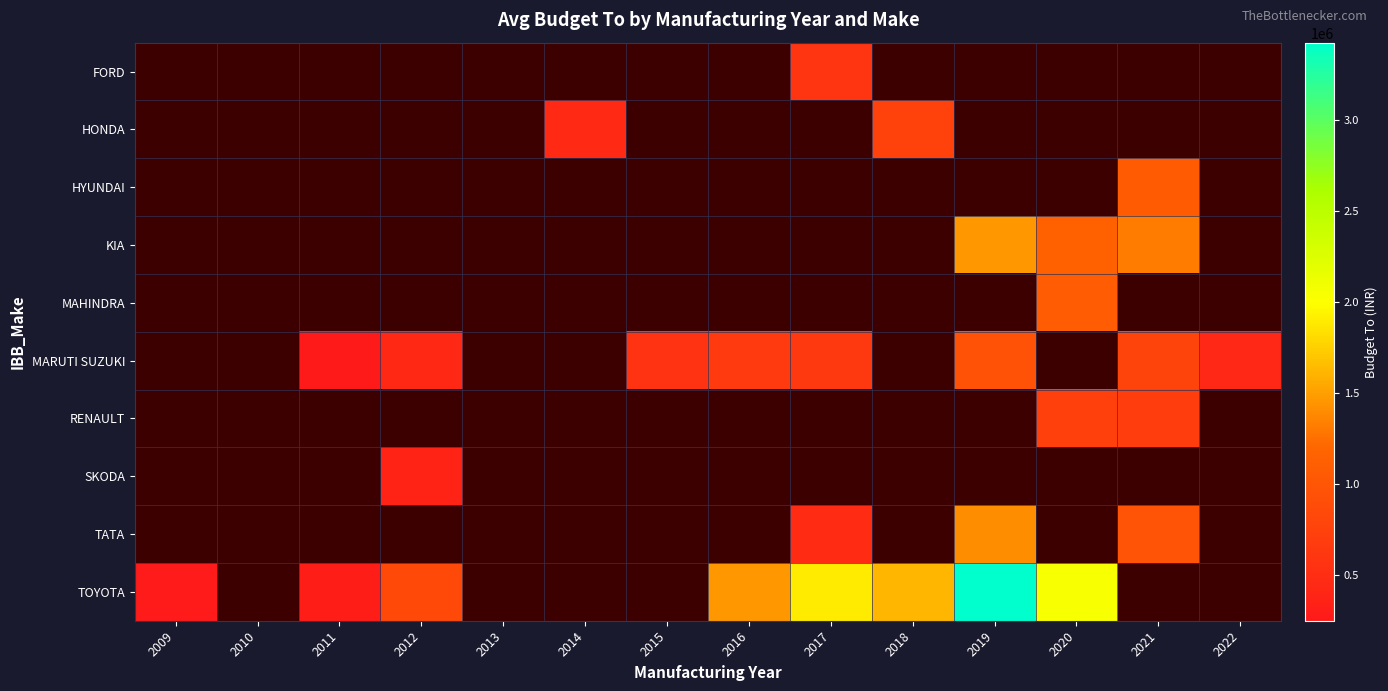

At how many categories does at least one series exceed 857673?

6